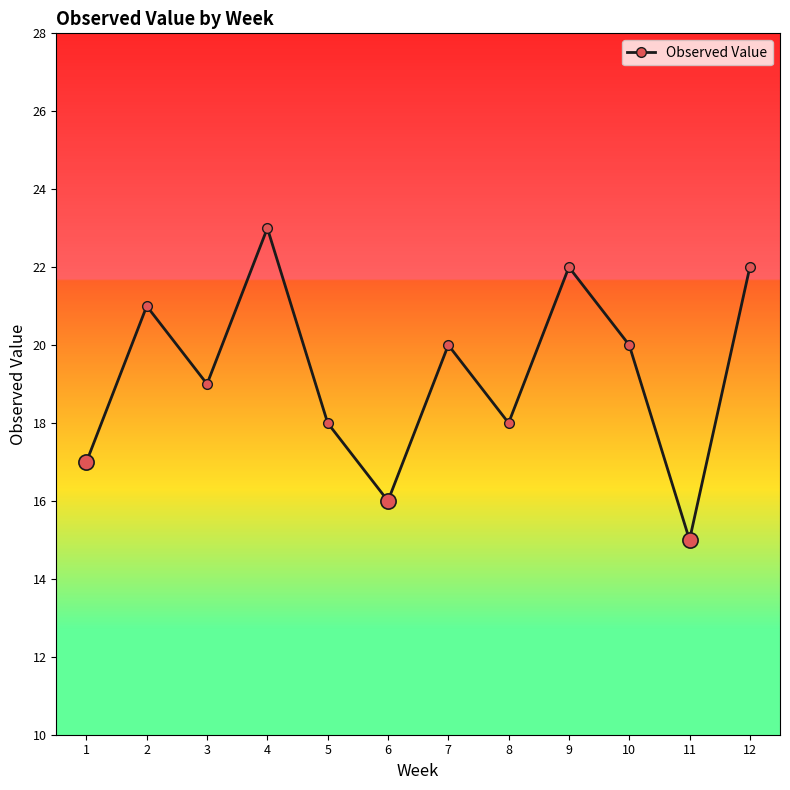

What is the change in value from 4 to 12?

-1